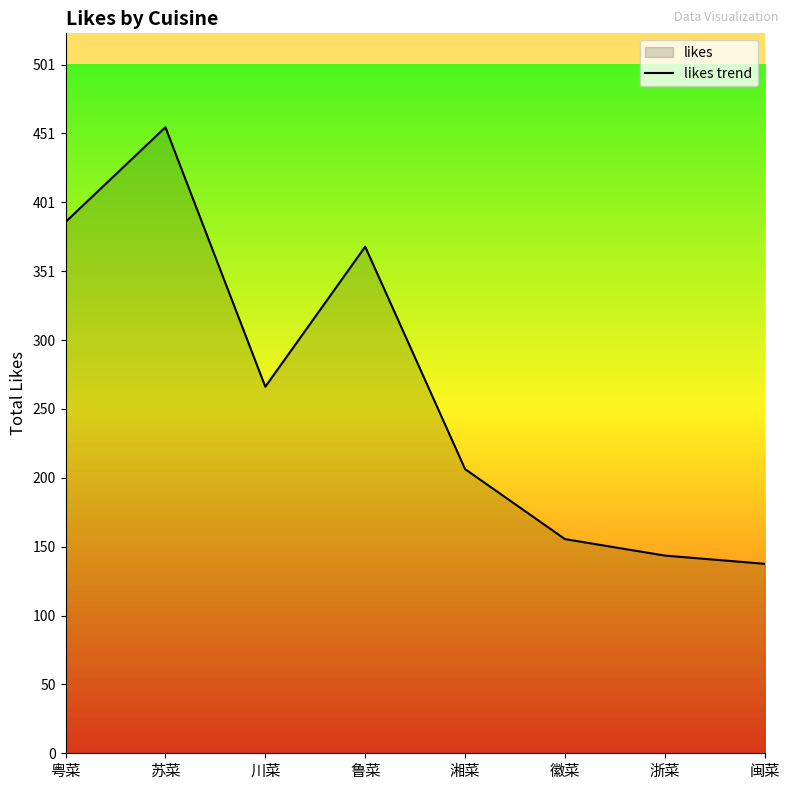

How many data points are above 267?

3